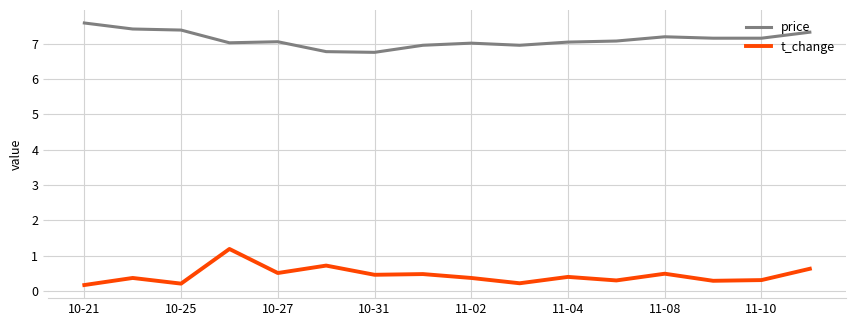

List the series in order of their overall mean, highest first.

price, t_change